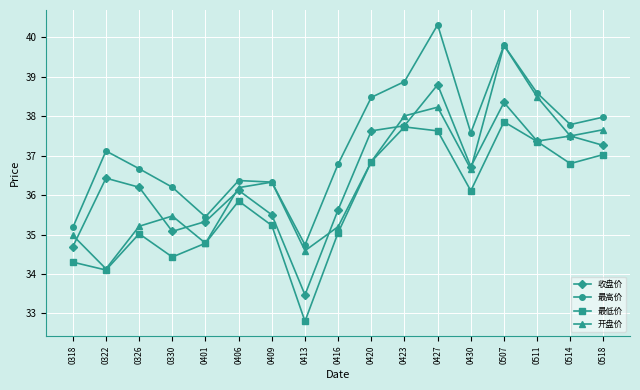

How many data points in 收盘价 are less than 36?

6